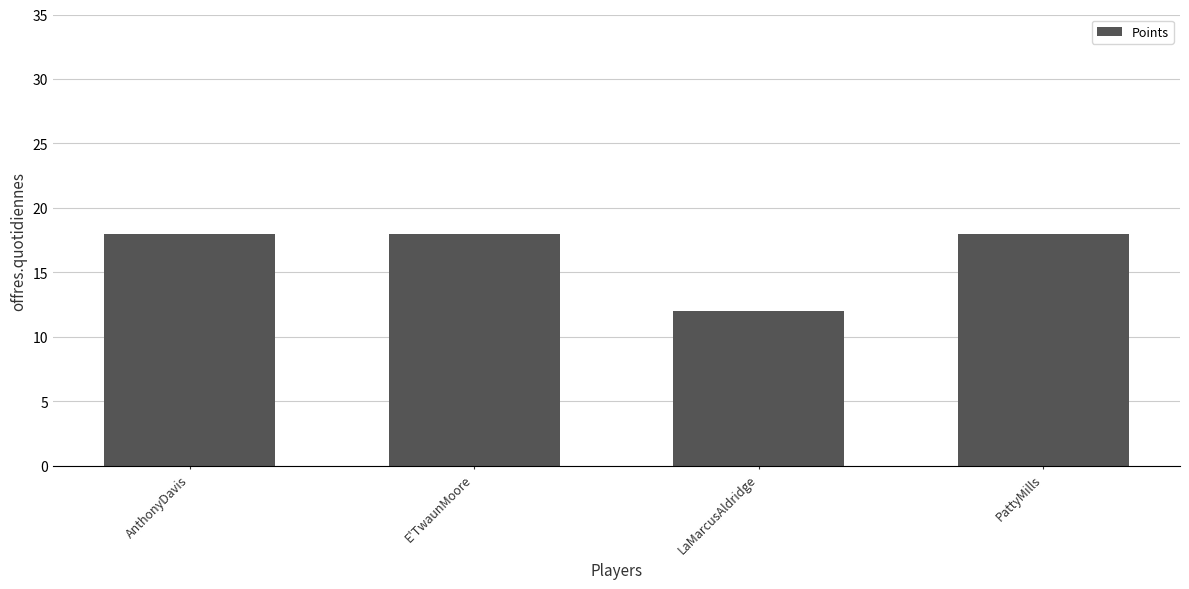

Reading left to right, list all the values displayed in this chart.

18	18	12	18